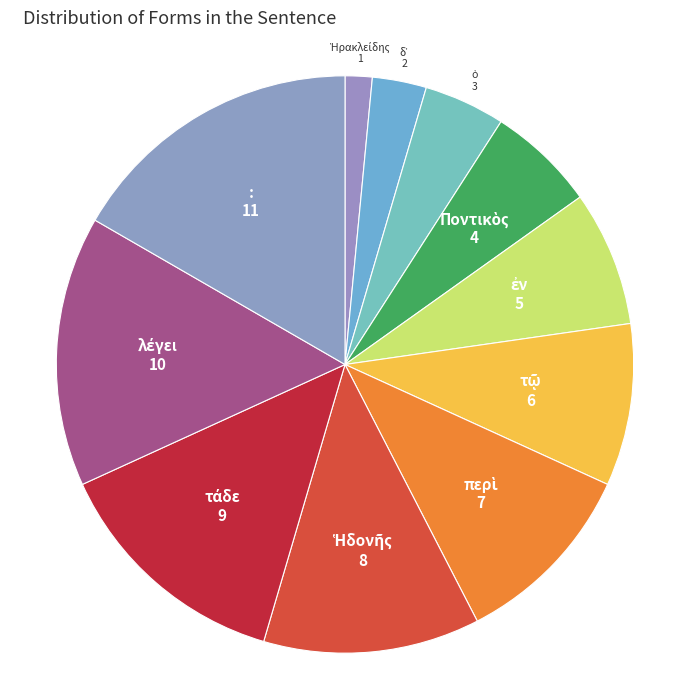

Which category has the biggest portion of the pie?

: